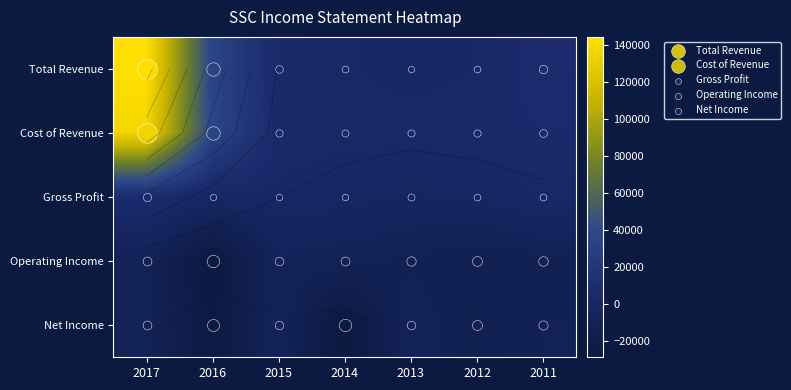

Rank the series at 2014 from lowest to highest value.

Net Income, Operating Income, Gross Profit, Total Revenue, Cost of Revenue